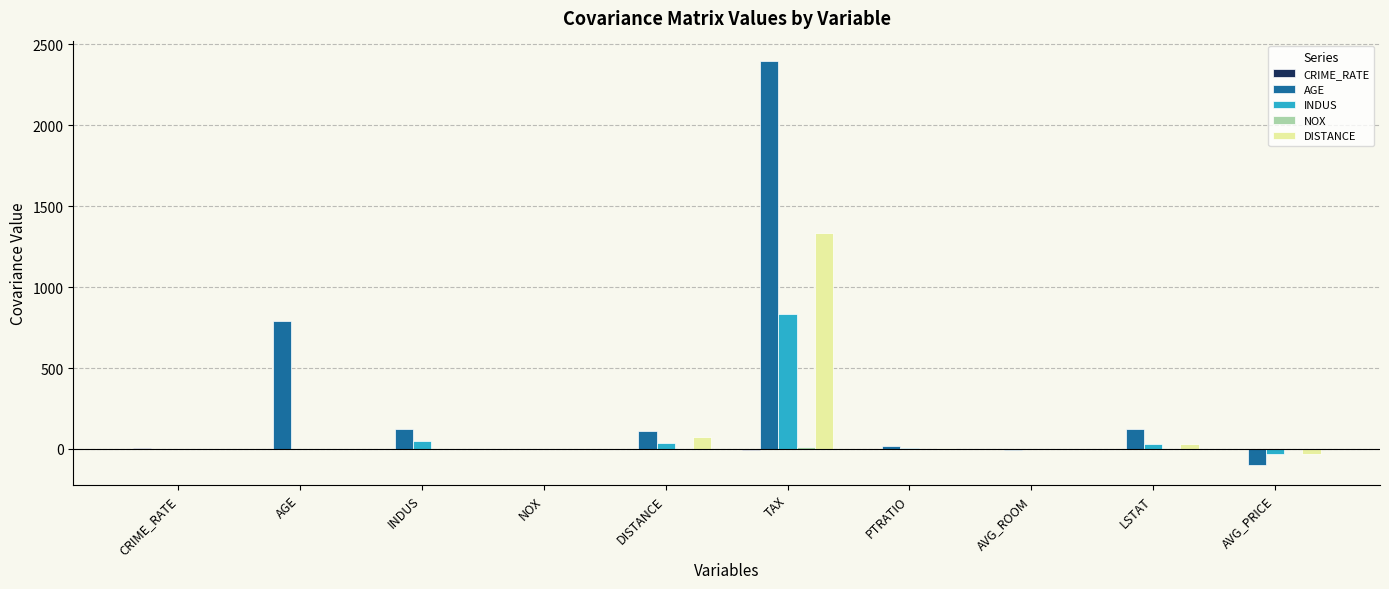

Count the number of data series in this chart.

5